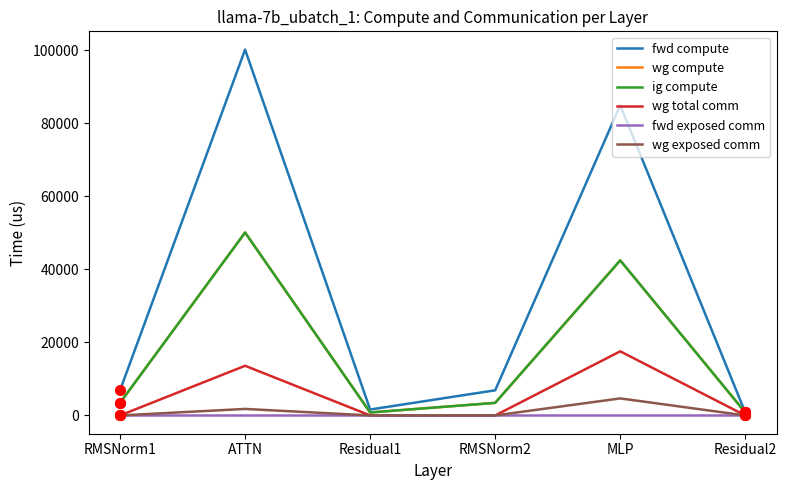

Is the value of fwd exposed comm at Residual1 greater than the value of wg total comm at RMSNorm1?

No